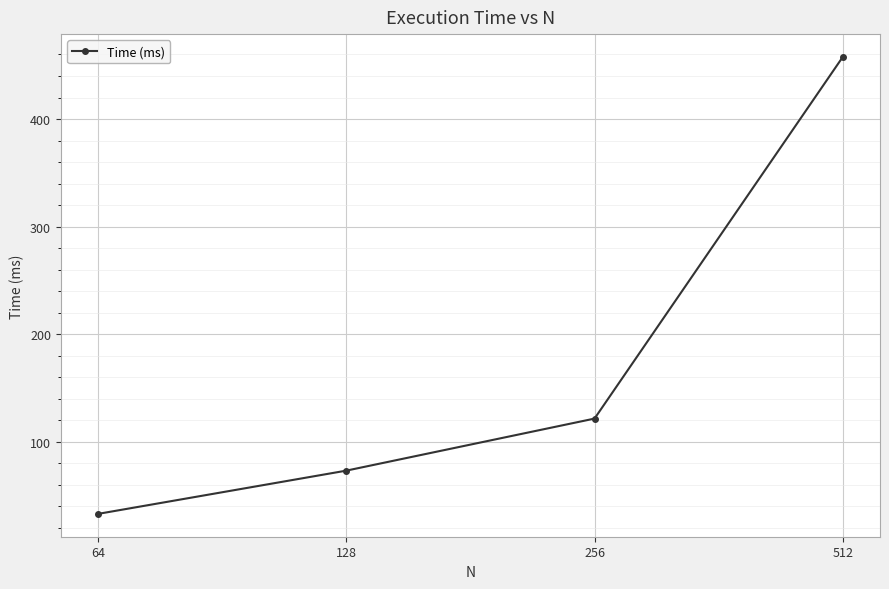

Count the number of categories in the chart.

4